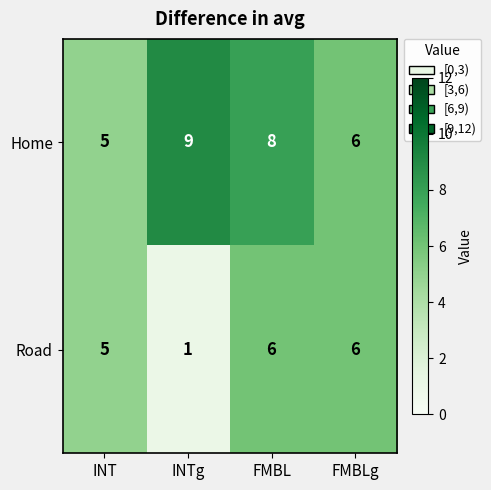

How many data points does each series have?

4